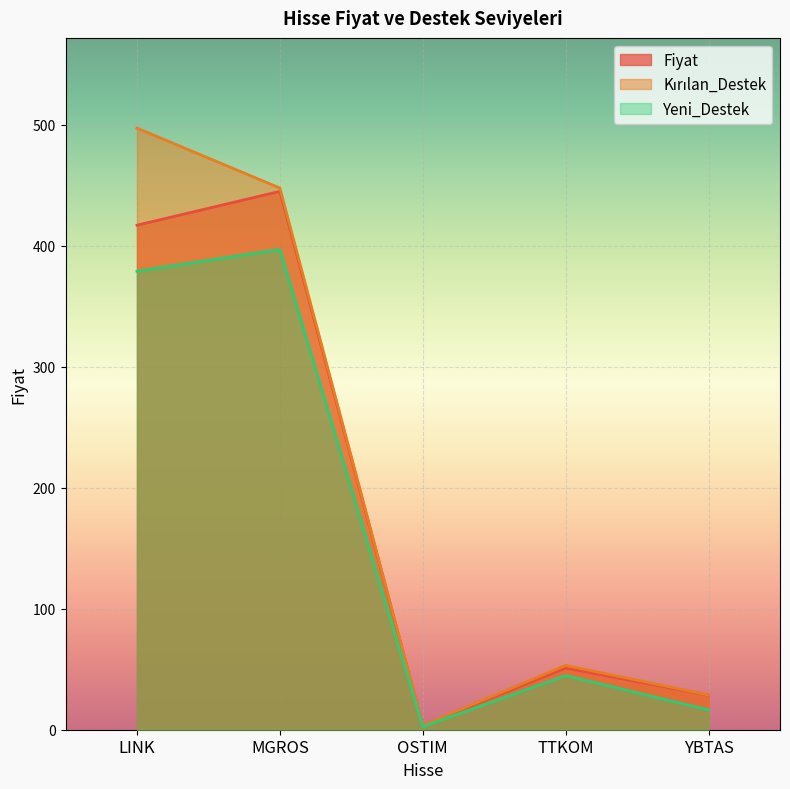

What is the label of the 1st point from the right?

YBTAS